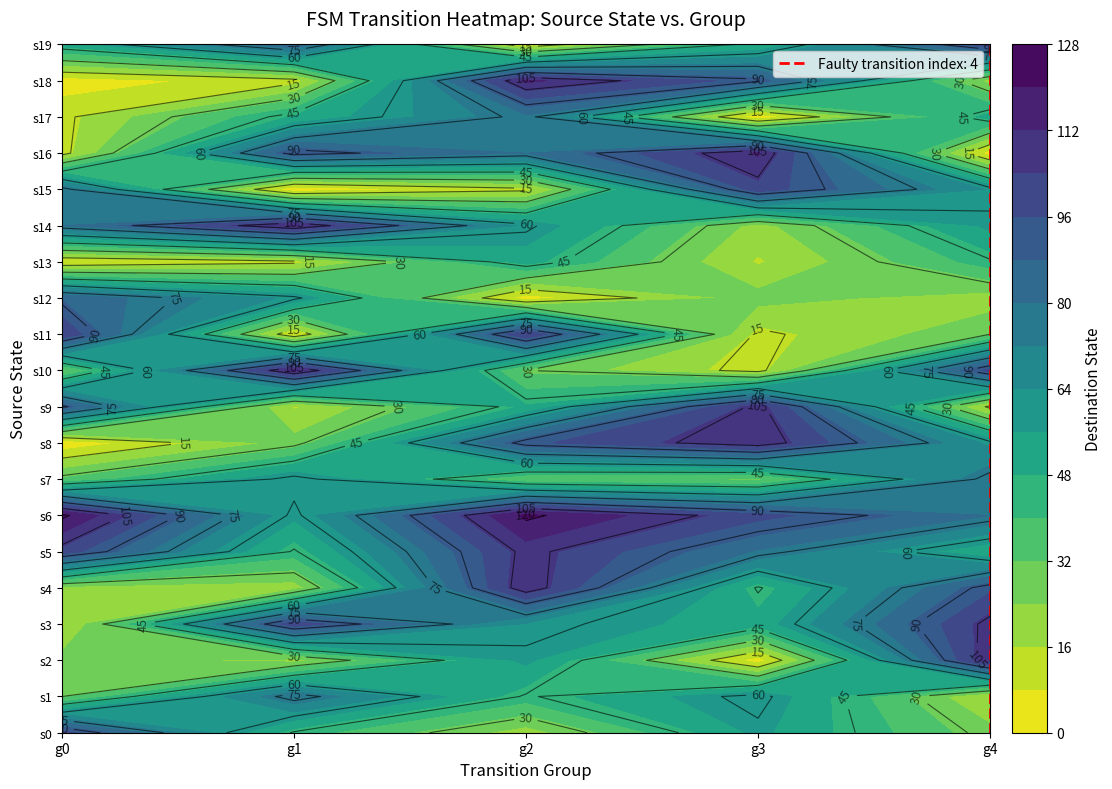

Rank the series at 19 from highest to lowest value.

4, 1, 0, 3, 2